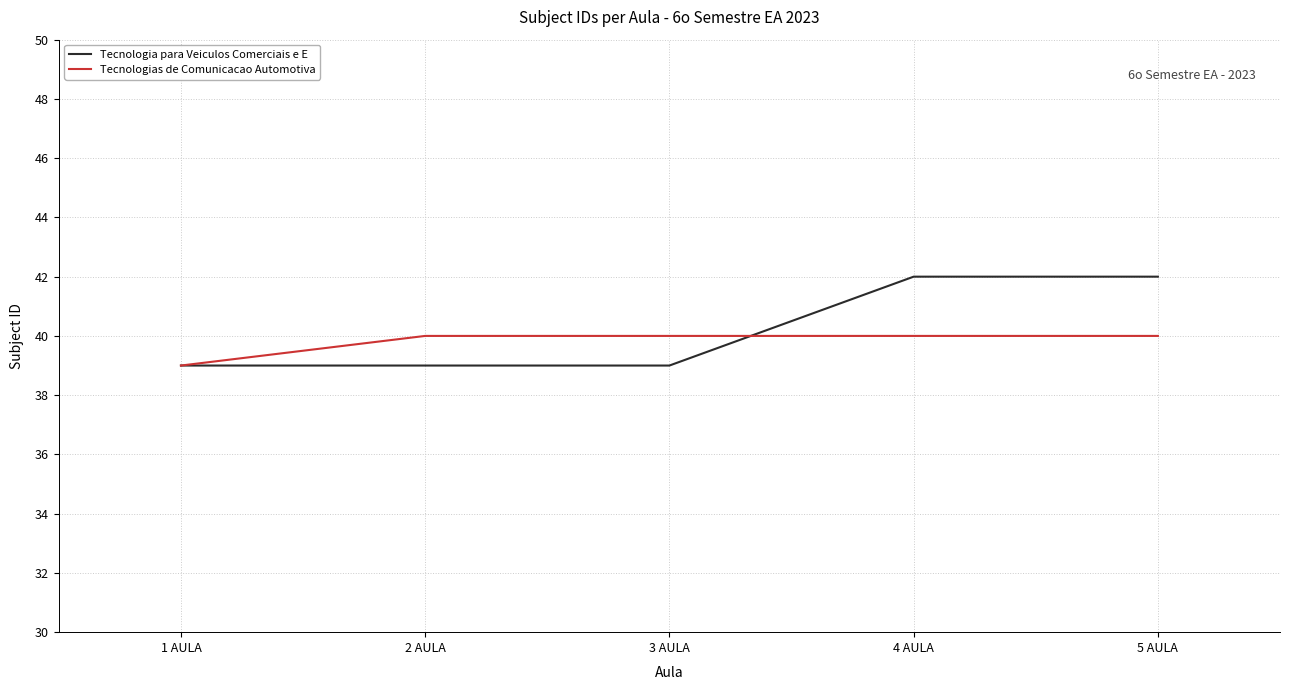

What is the greatest value displayed?

42